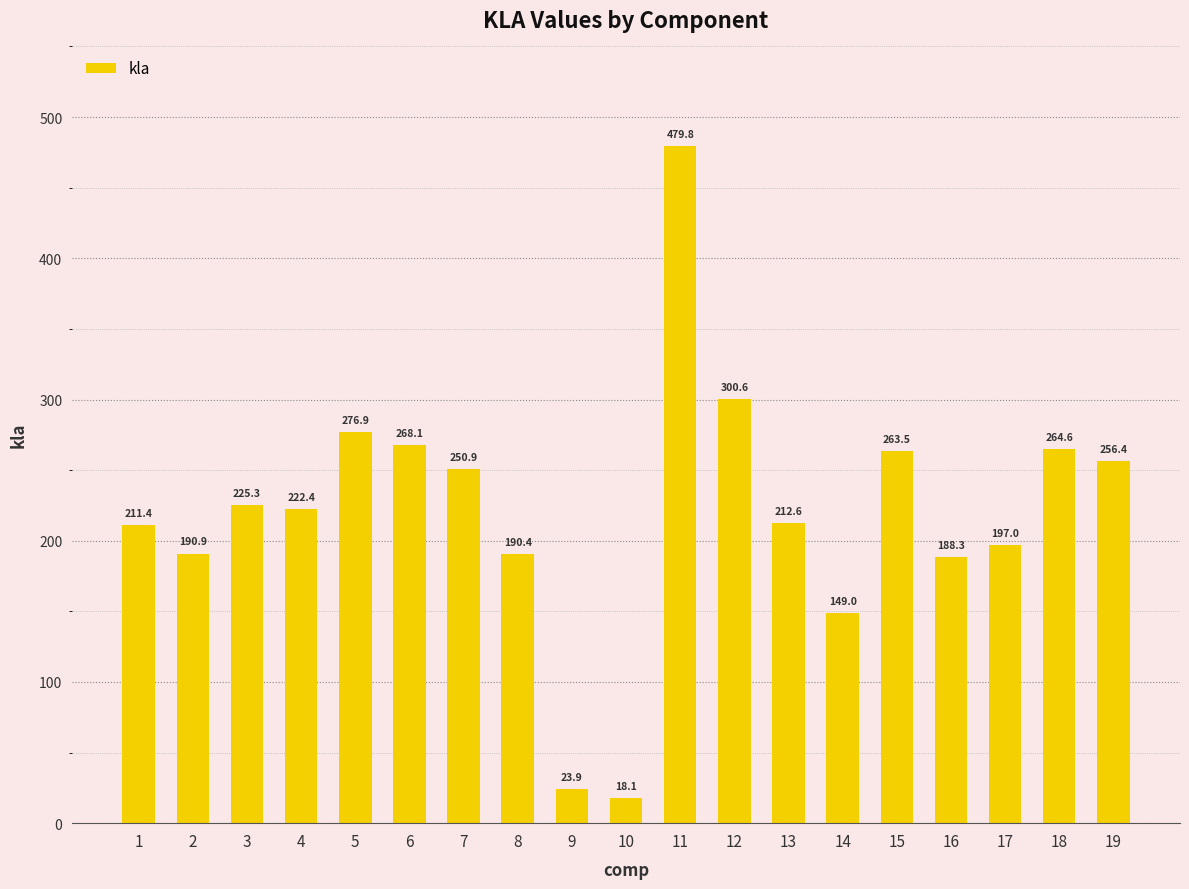

How many values are below 222?

9